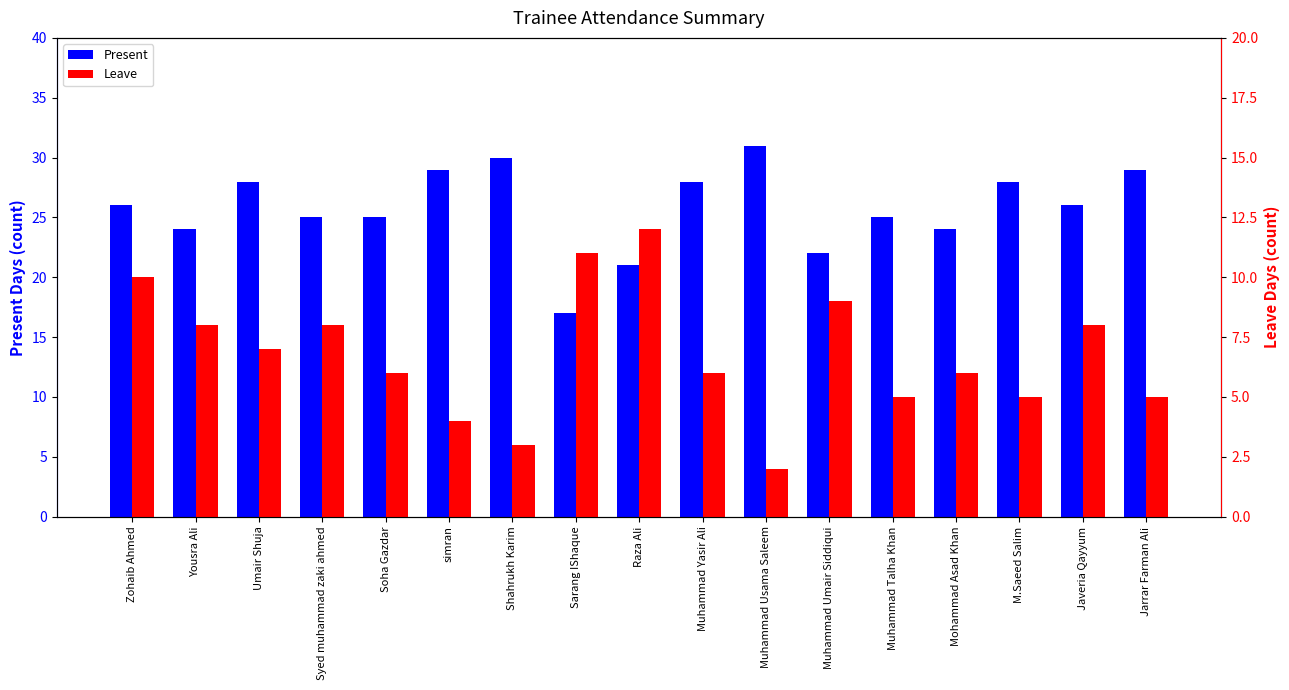

What position from the left is Zohaib Ahmed?

1